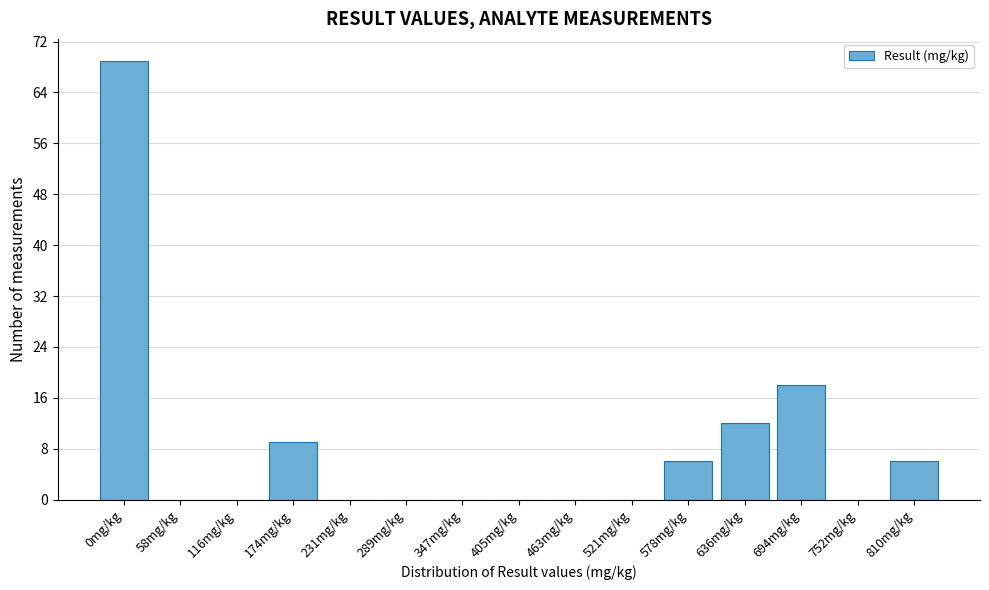

Reading left to right, extract all data points from this chart.

0mg/kg=69	58mg/kg=0	116mg/kg=0	174mg/kg=9	231mg/kg=0	289mg/kg=0	347mg/kg=0	405mg/kg=0	463mg/kg=0	521mg/kg=0	578mg/kg=6	636mg/kg=12	694mg/kg=18	752mg/kg=0	810mg/kg=6